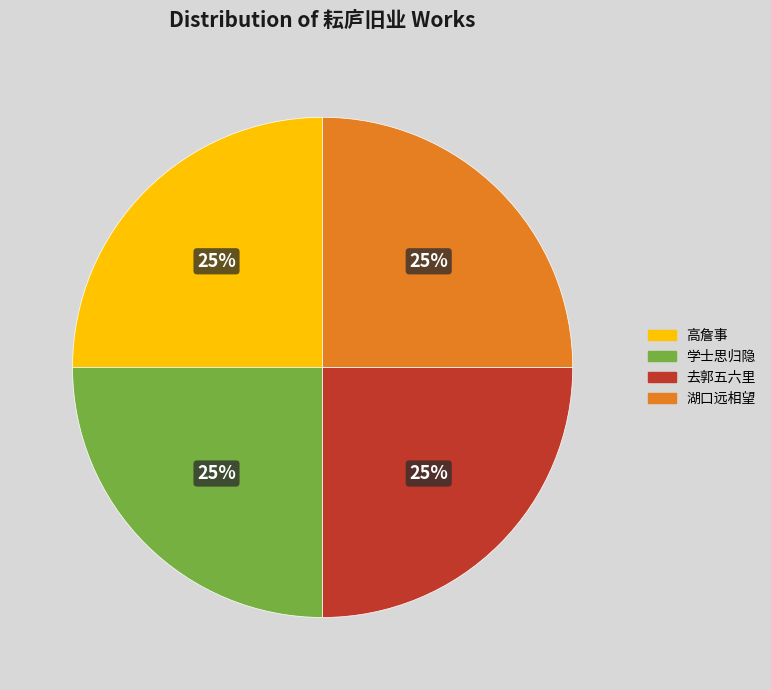

Is it true that 学士思归隐 is 25% of the pie?

True